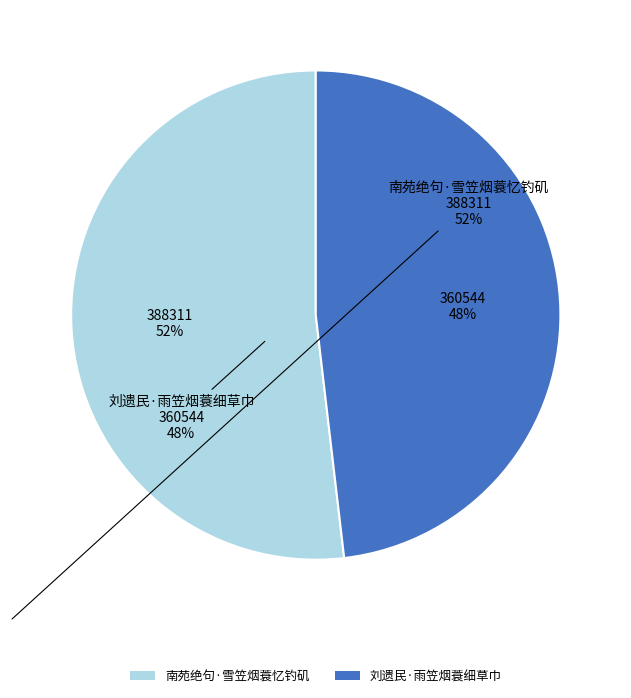

What percentage is the 南苑绝句·雪笠烟蓑忆钓矶 slice, to the nearest percent?

52%